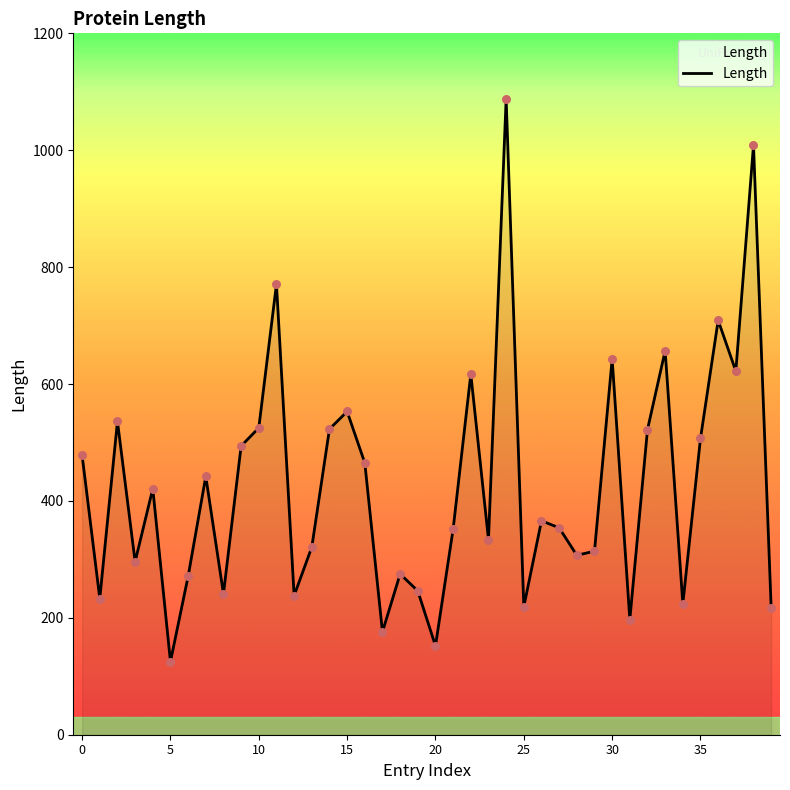

What is the smallest value displayed?

125